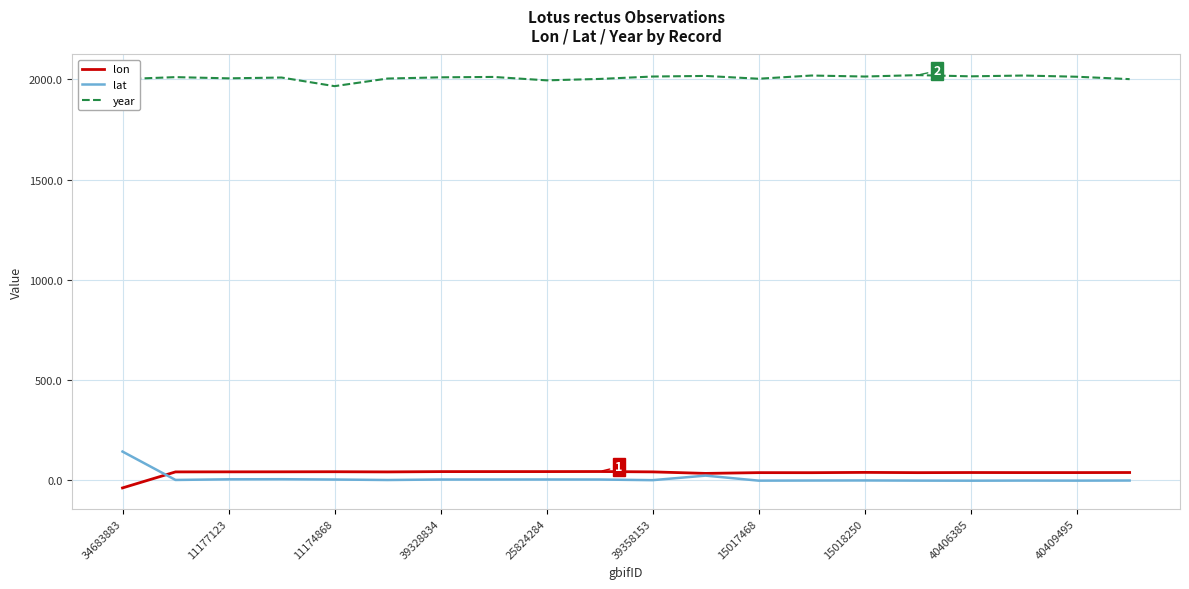

Does the chart display data point markers on the line(s)?

No